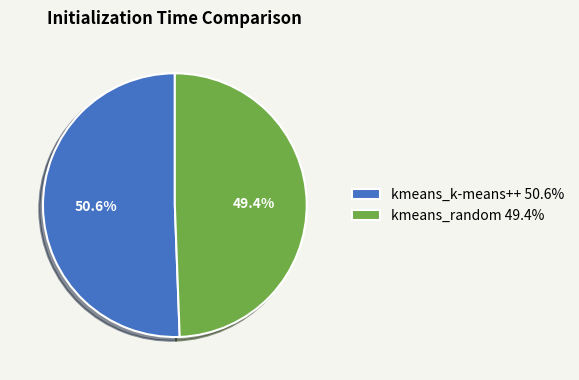

The kmeans_random slice represents 64% of the pie. True or false?

False